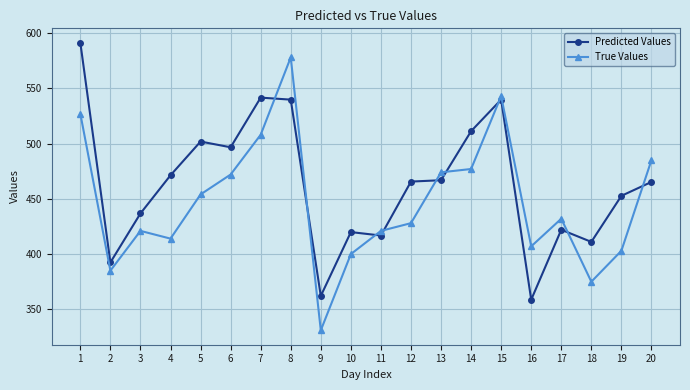

Is it true that Predicted Values equals 630.5 at 12?

False